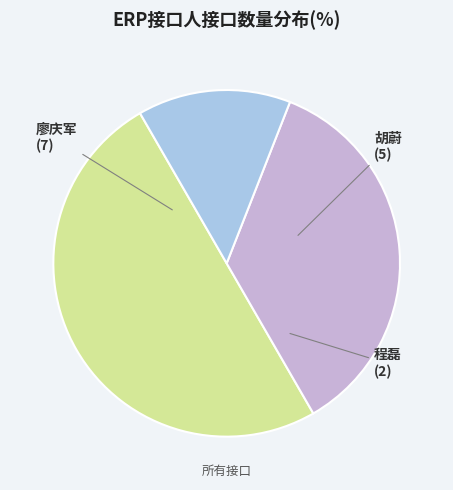

Is it true that 程磊 is 23% of the pie?

False